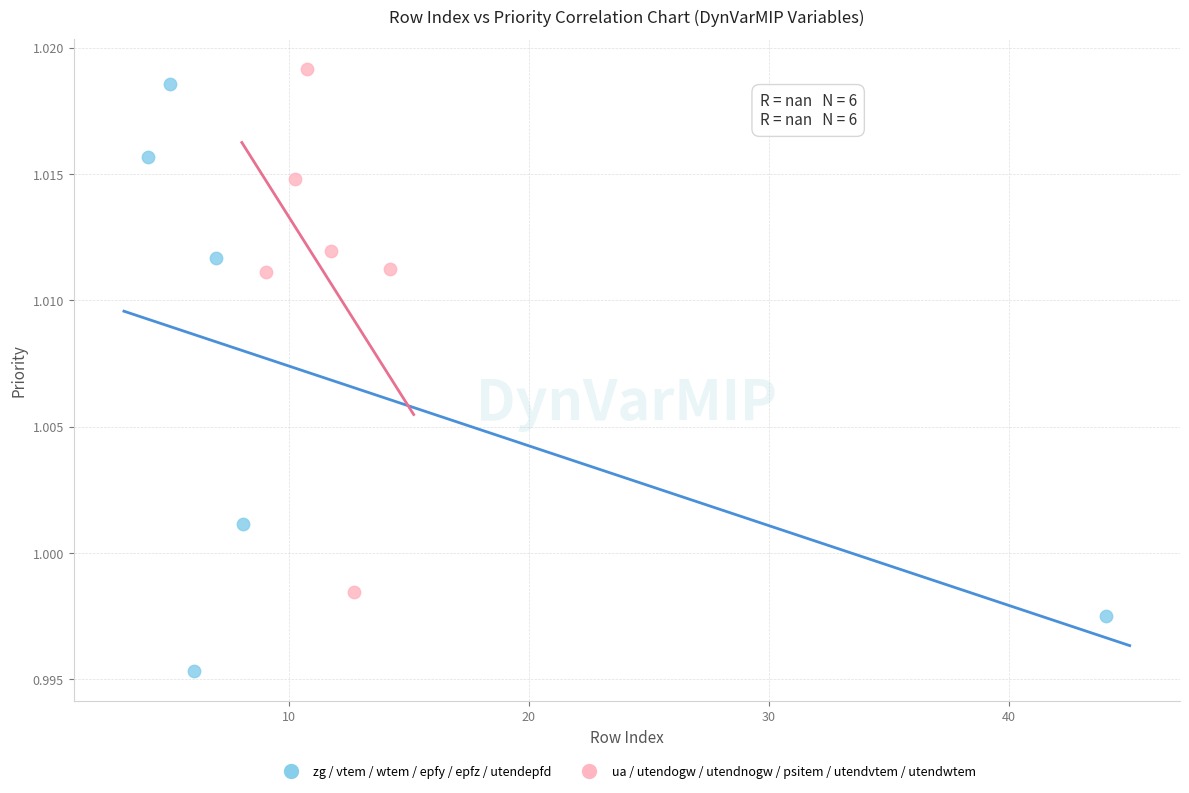

Which series contains the lowest Y value?

zg / vtem / wtem / epfy / epfz / utendepfd